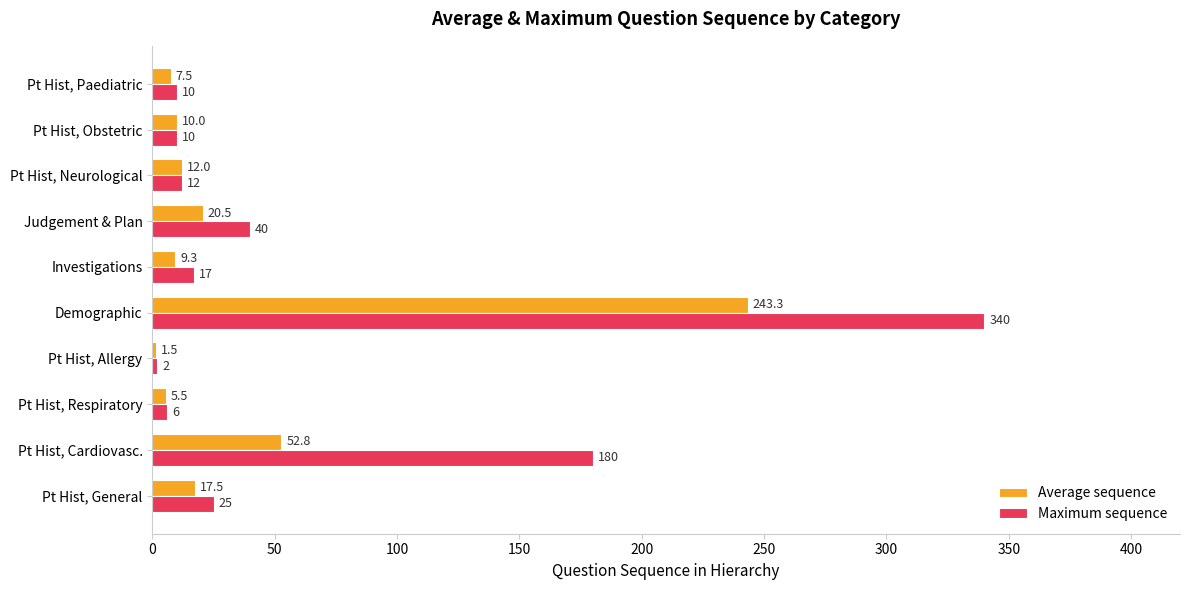

True or false: Maximum sequence has a value of 253.1 at Pt Hist, Cardiovasc..

False